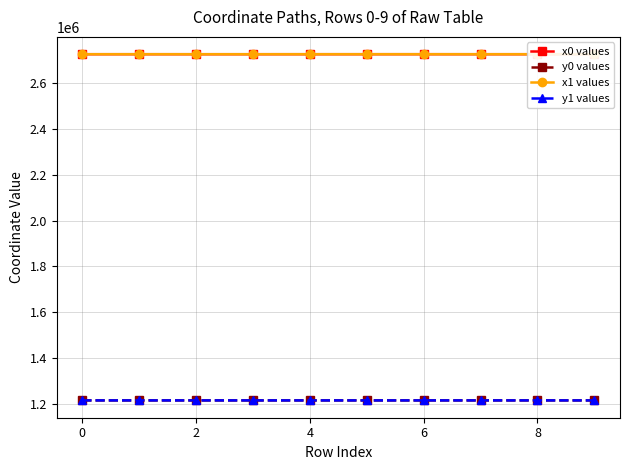

True or false: y1 values has more than 1 points higher than both neighbors.

True